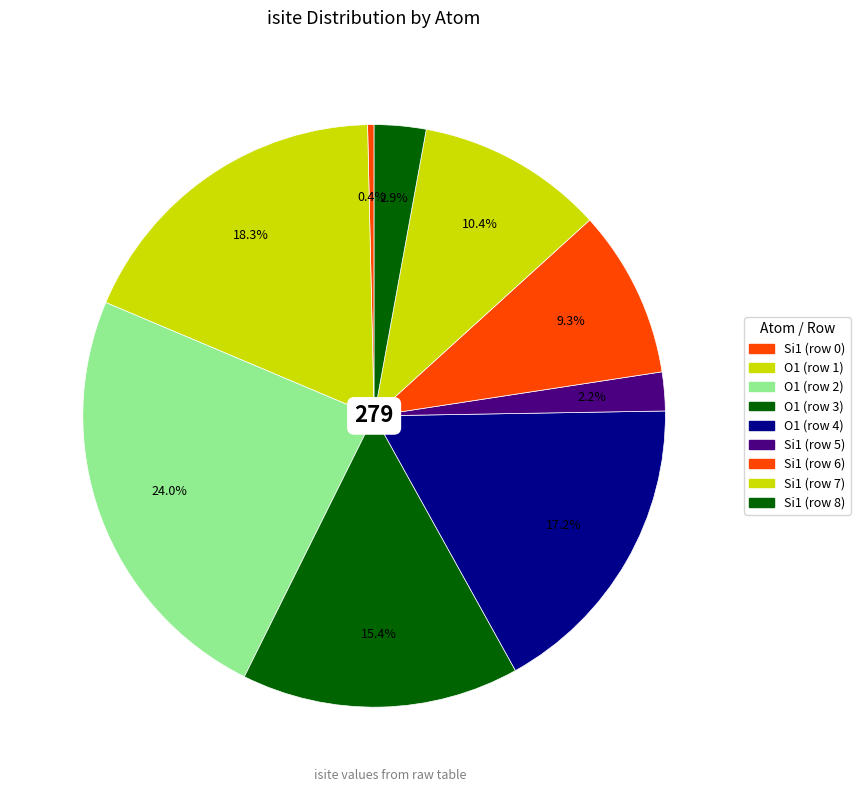

Is there any slice that represents more than half of the pie?

No